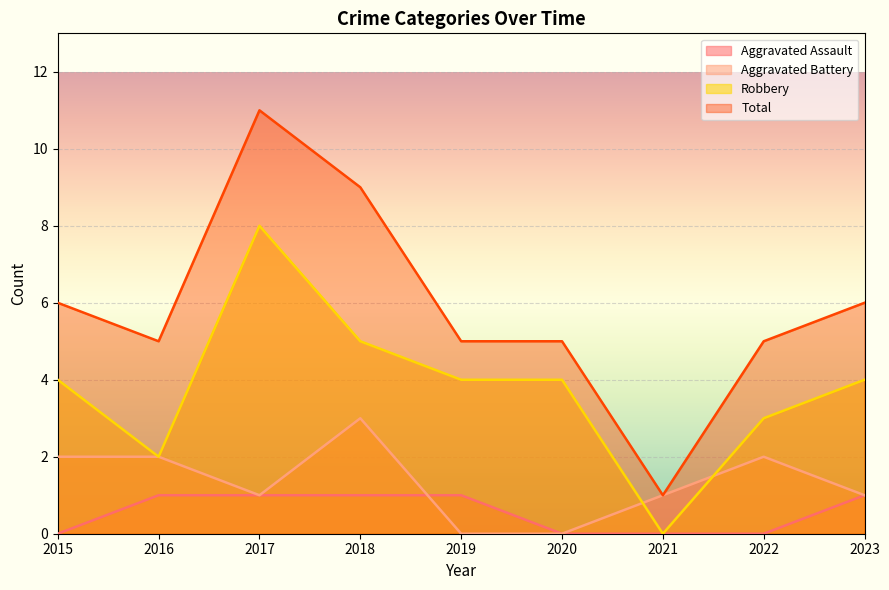

Which has a higher value, 2023 or 2017?

2023